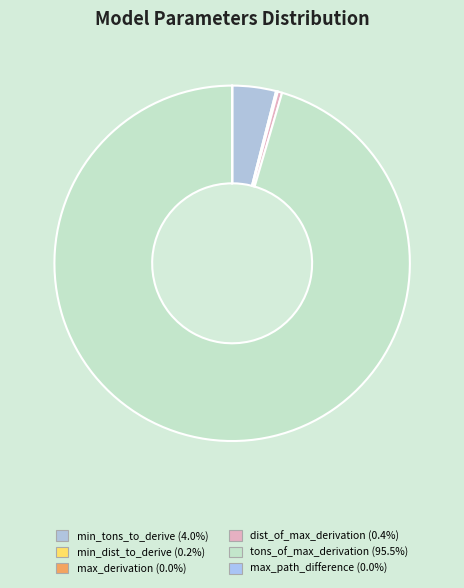

How many segments does this pie chart have?

6